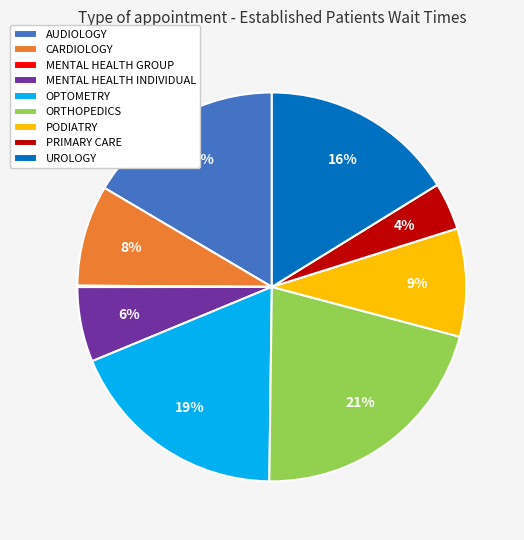

Combined, do CARDIOLOGY and UROLOGY account for over 50%?

No